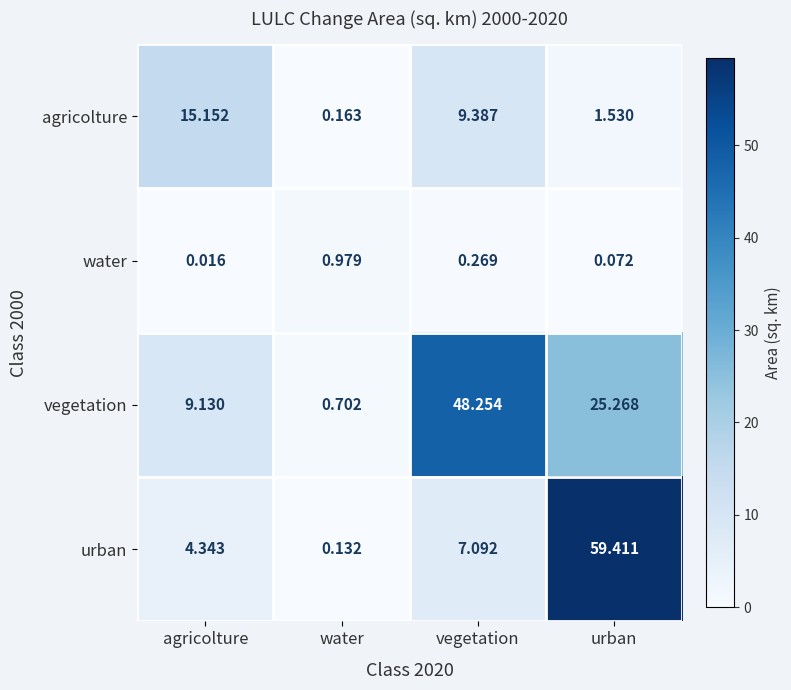

Which series has the largest total across all categories?

vegetation